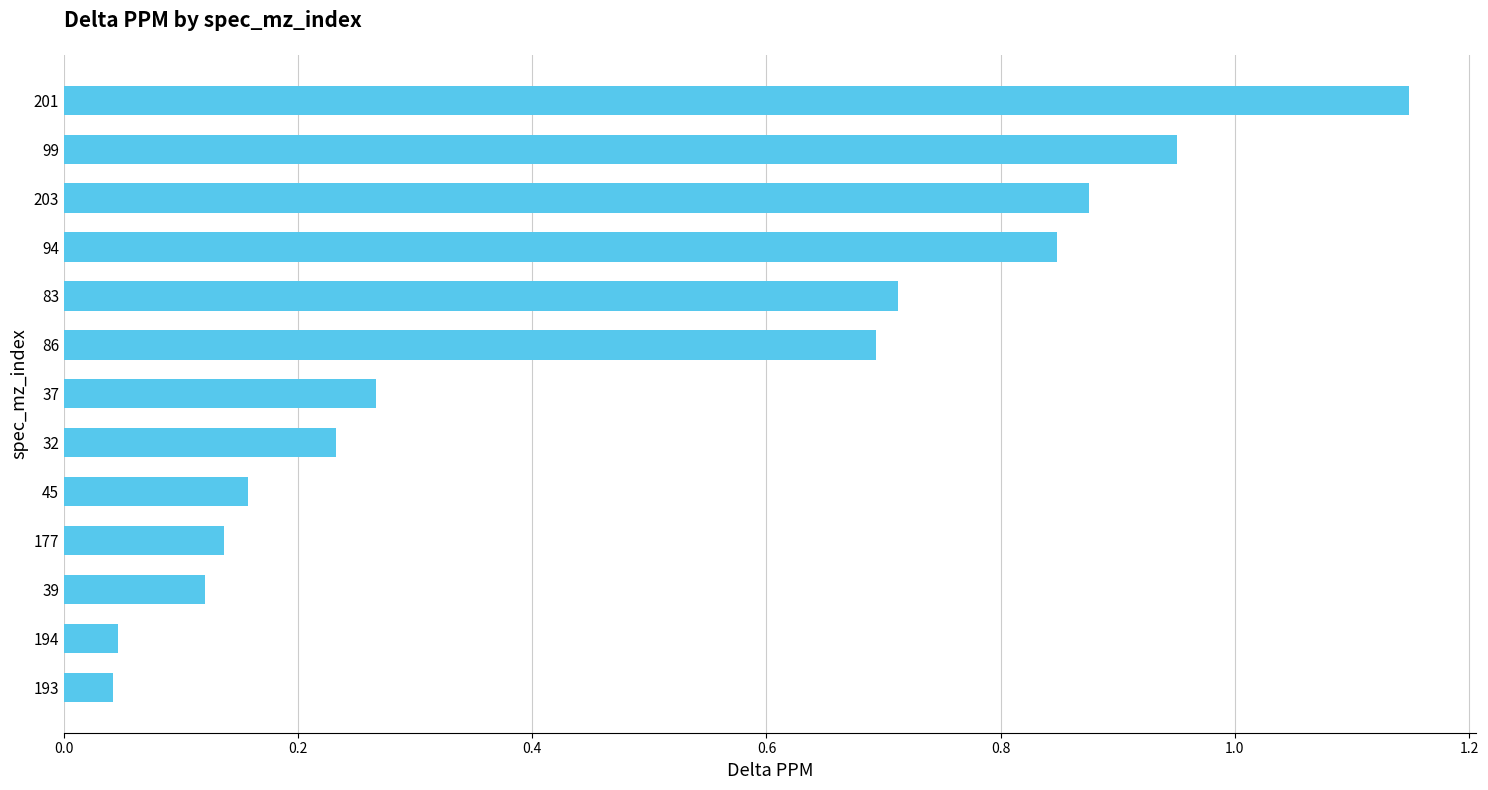

True or false: the data shows 0.7 at 86.

True